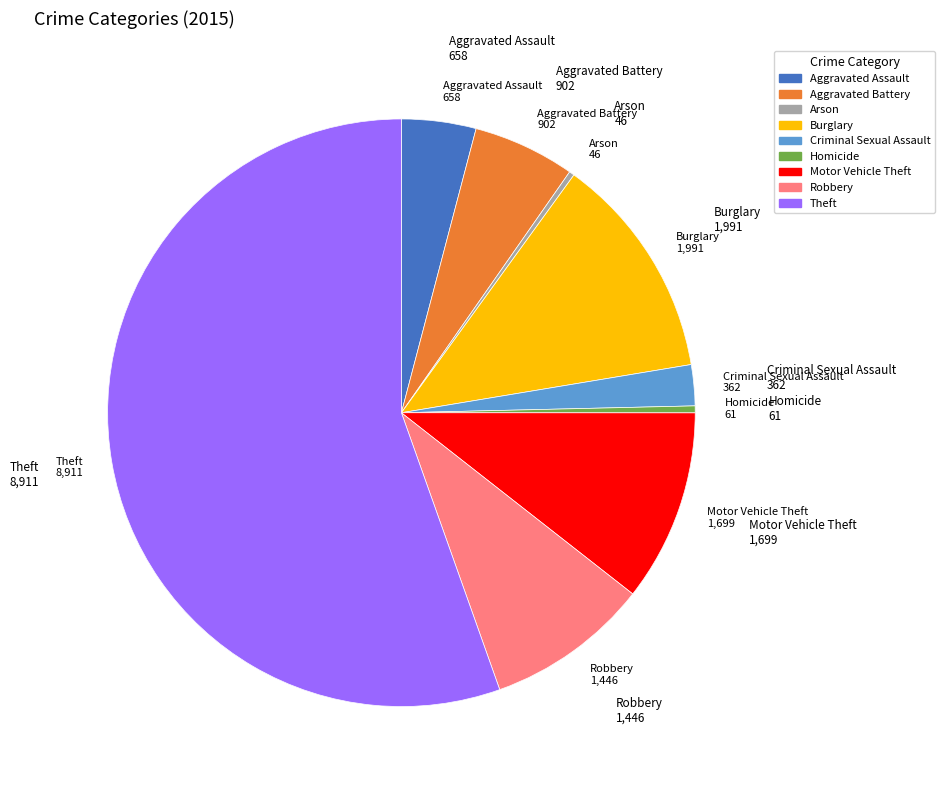

How many segments does this pie chart have?

9